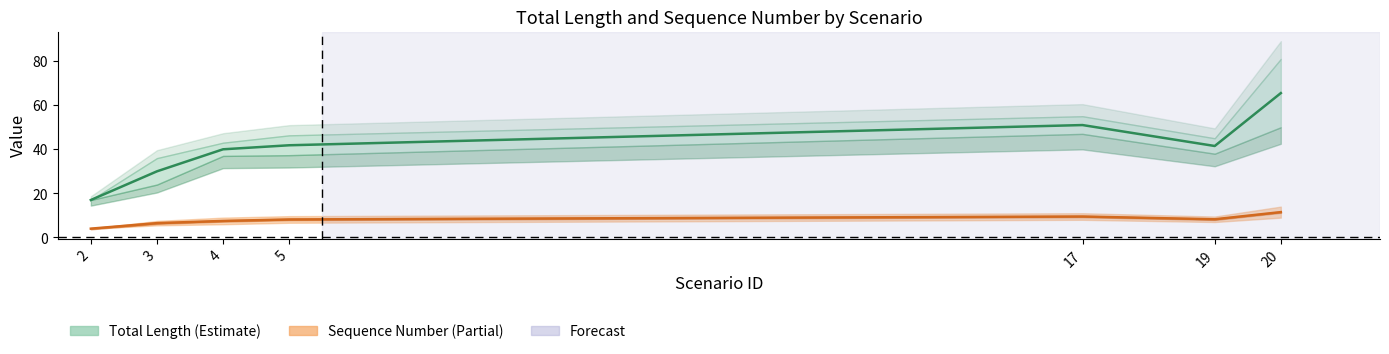

Reading left to right, list all the values displayed in this chart.

Total Length (mid): 2=17.0	3=30.0	4=40.0	5=41.8	17=51.0	19=41.5	20=65.5
Sequence Number (mid): 2=4.0	3=6.5	4=7.5	5=8.2	17=9.5	19=8.2	20=11.5